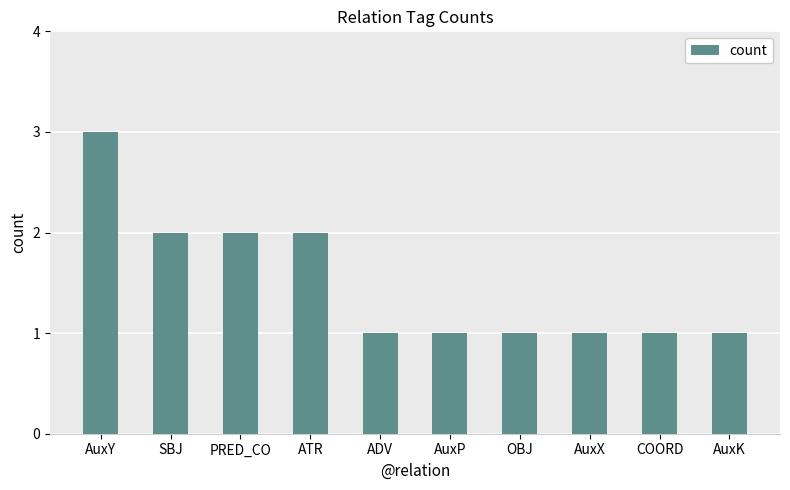

Does the chart contain stacked bars?

No